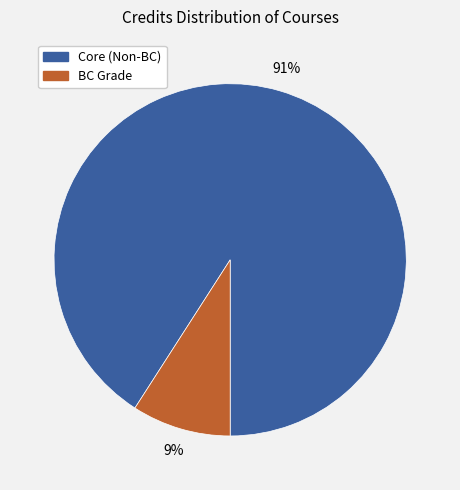

Is there a majority slice in this chart?

Yes